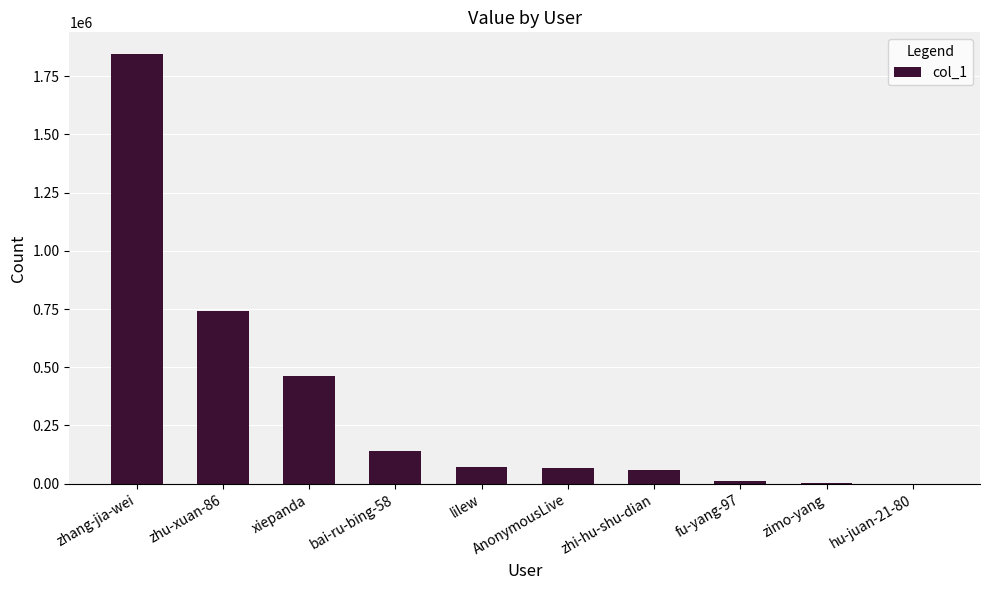

What is the sum of all values?

3403229